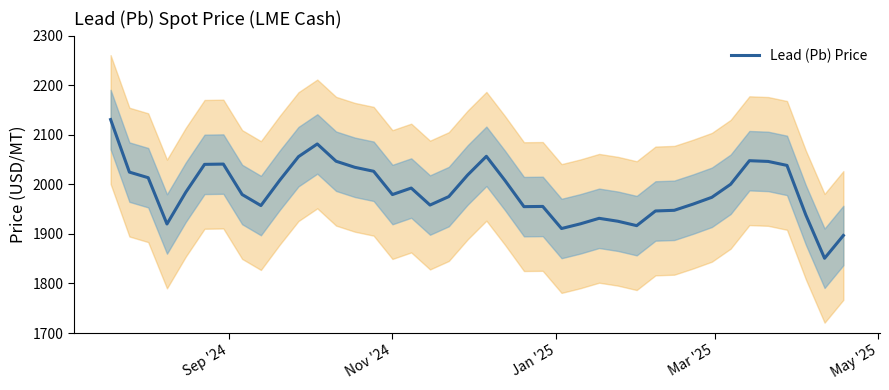

What is the minimum value for Lead (Pb) Price?

1850.9